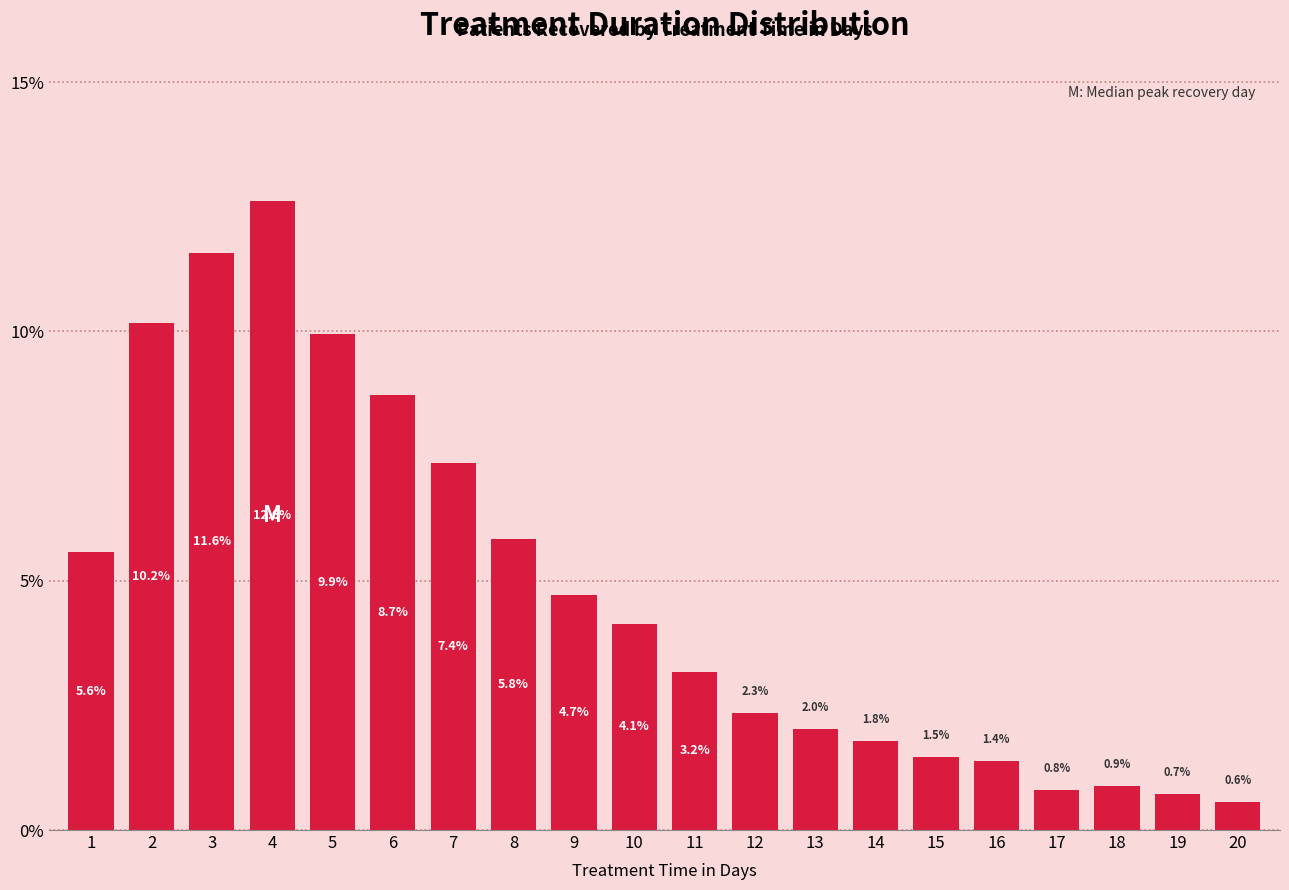

Reading left to right, extract all data points from this chart.

5.6	10.2	11.6	12.6	9.9	8.7	7.4	5.8	4.7	4.1	3.2	2.3	2.0	1.8	1.5	1.4	0.8	0.9	0.7	0.6